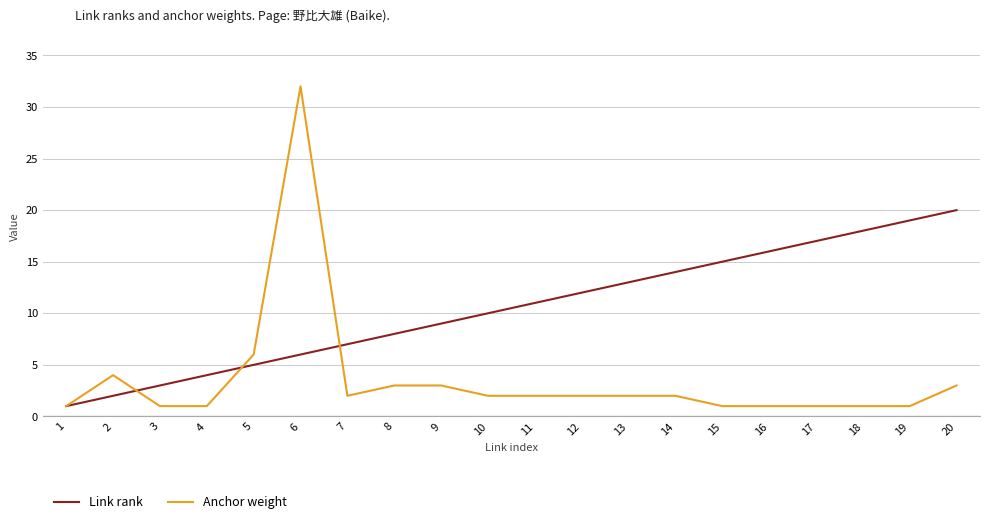

True or false: Link rank and Anchor weight intersect in this chart.

True